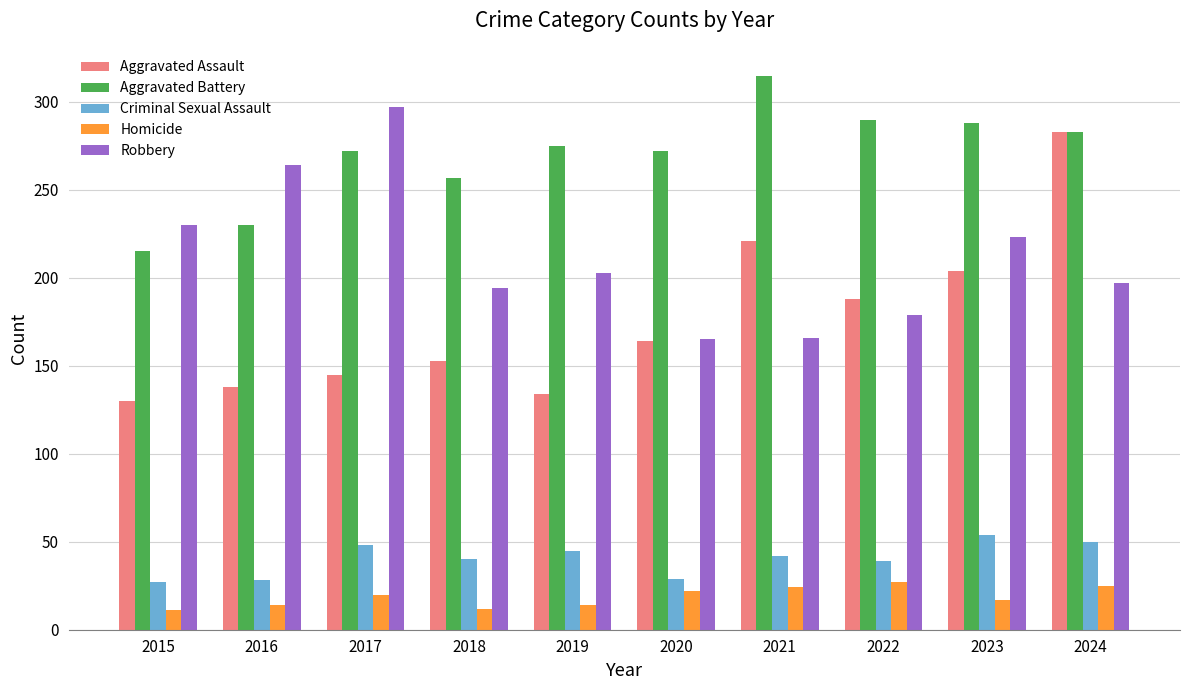

Which series has the largest range (max minus min)?

Aggravated Assault